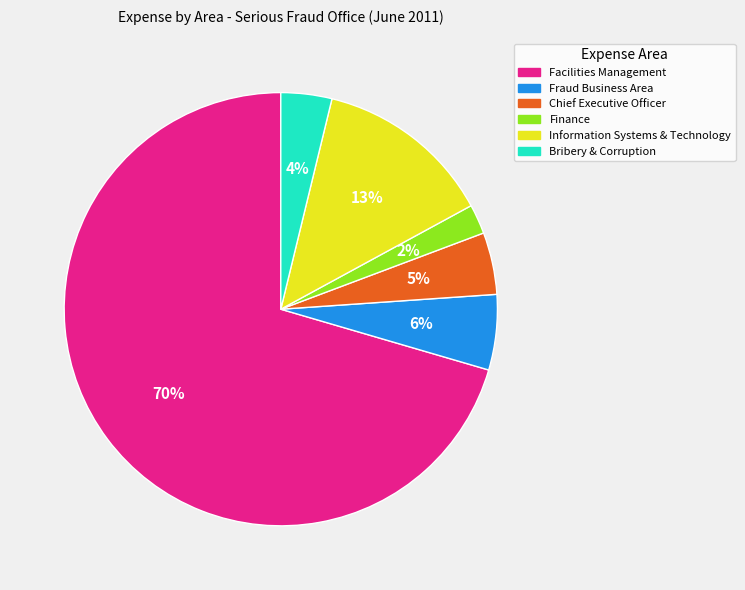

Approximately how many times larger is the value at Chief Executive Officer compared to Bribery & Corruption?

1.2